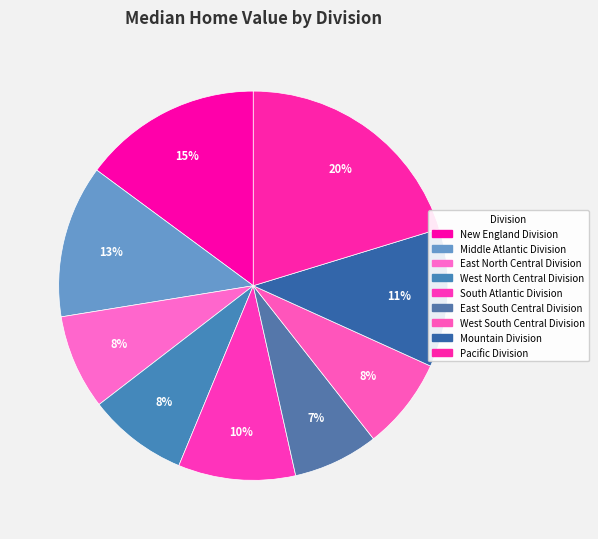

The West North Central Division slice represents 8% of the pie. True or false?

True